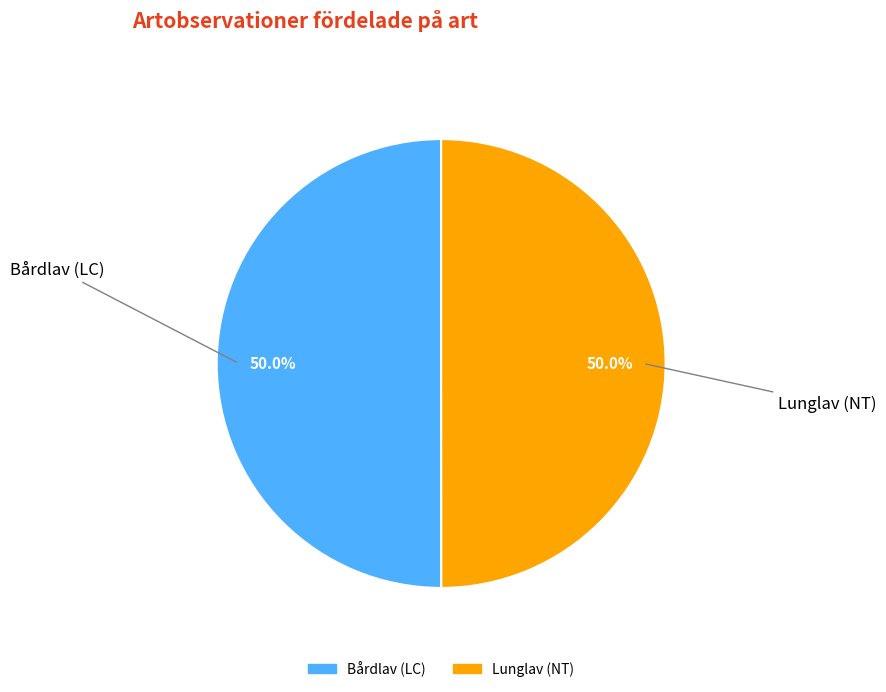

What percentage is NOT represented by Lunglav (NT)?

50.0%